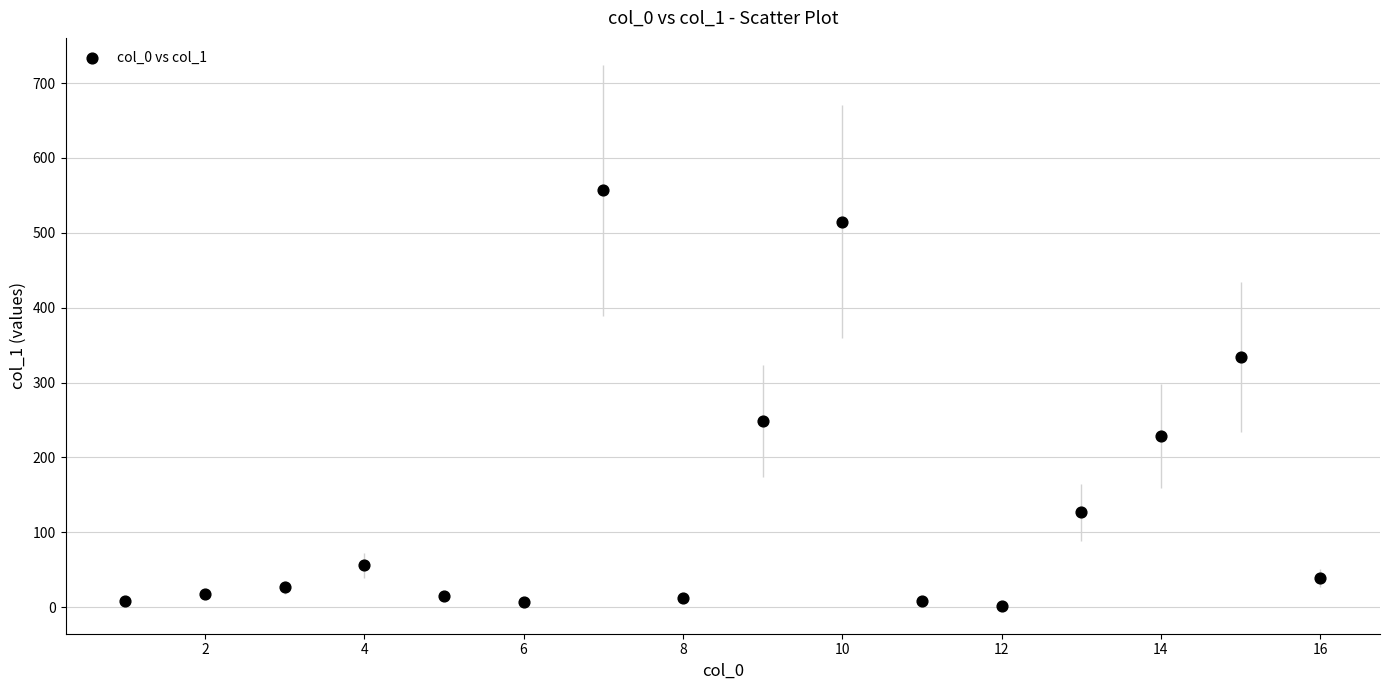

What is the range of Y values (max minus min)?

554.9